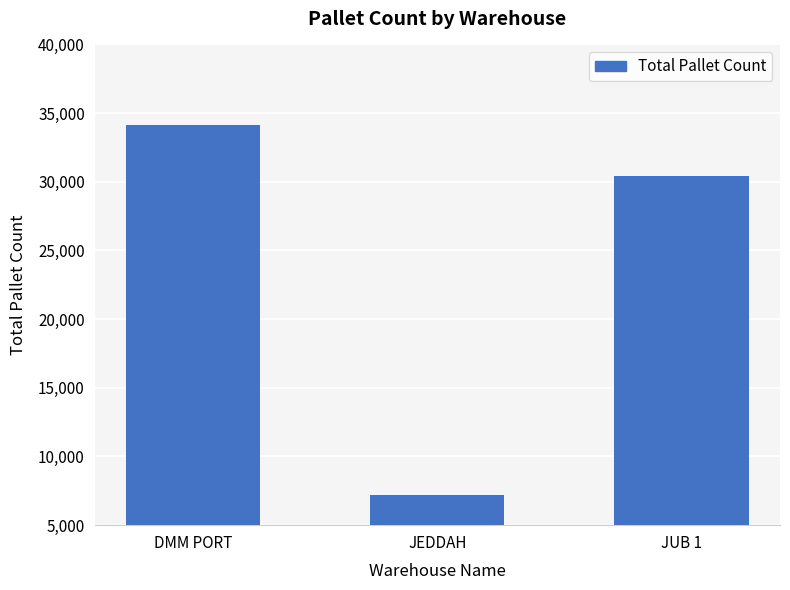

Are the bars grouped side by side (vs. stacked)?

No